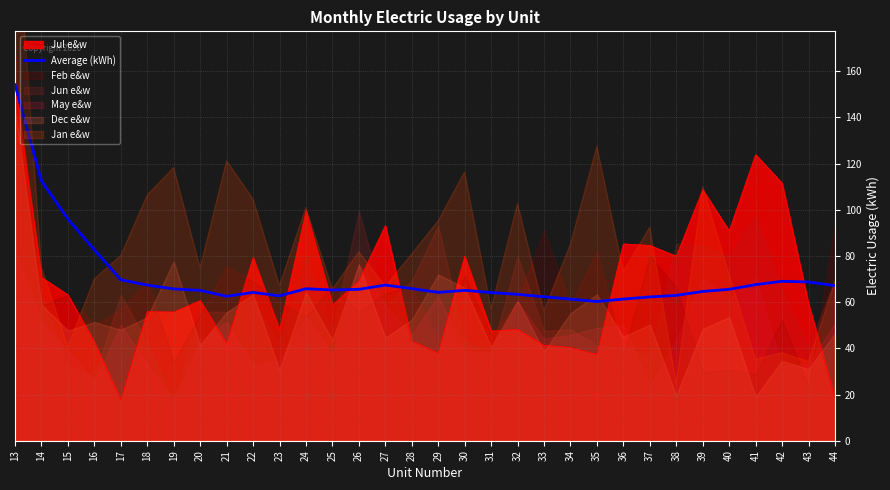

At which category does the data reach its first local valley?

21